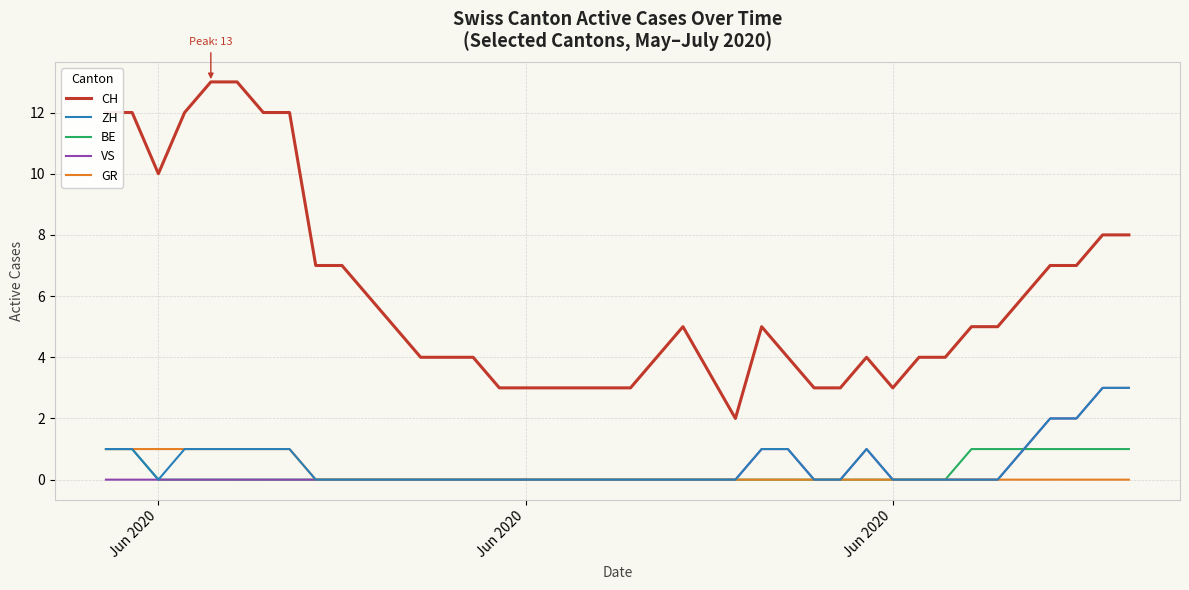

What is the greatest value displayed?

13